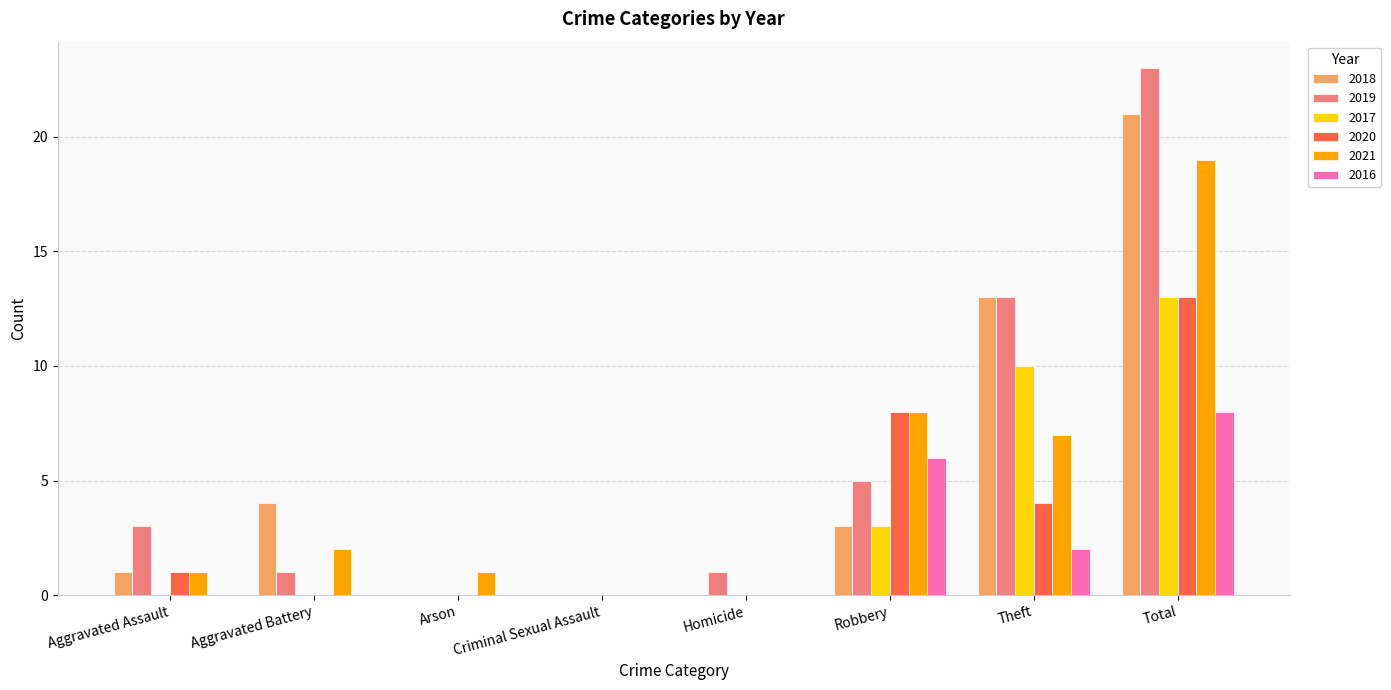

Count the number of data series in this chart.

6